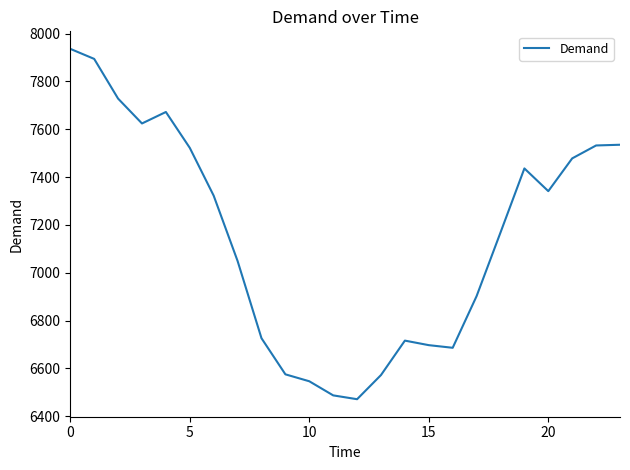

What is the minimum value shown in the chart?

6471